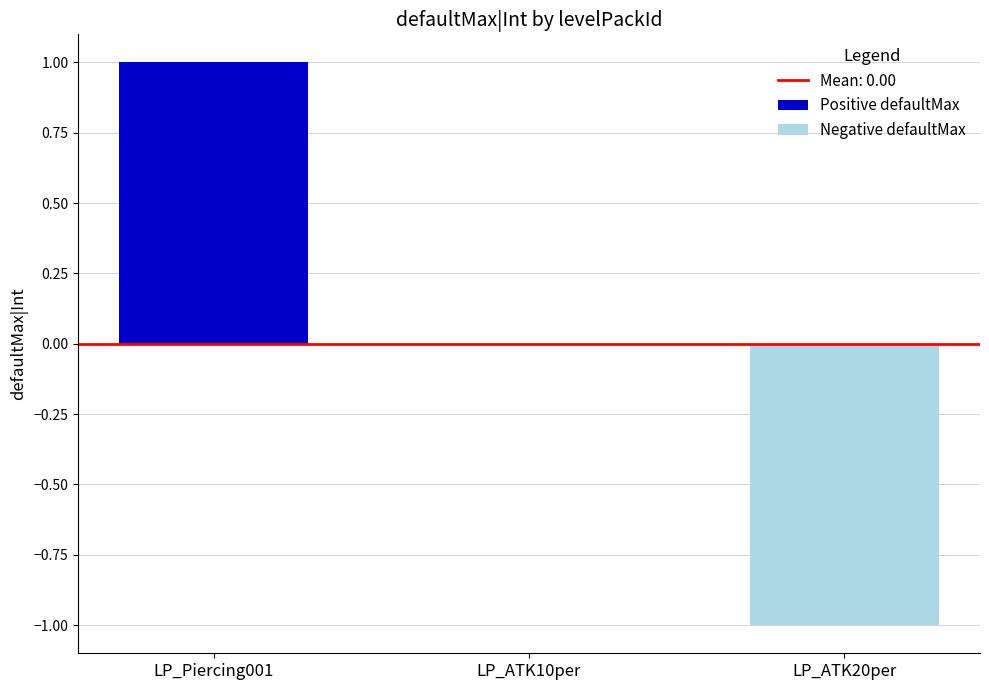

How many distinct data groups are displayed?

2